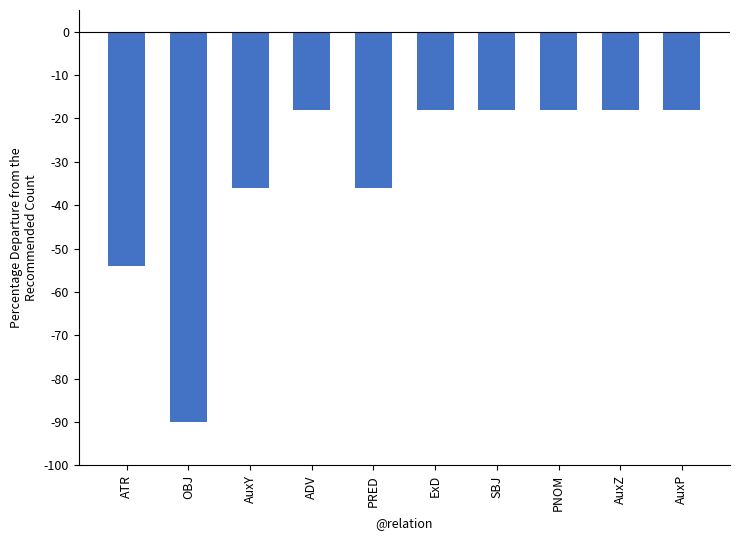

What is the value of the 5th bar from the left?

-36